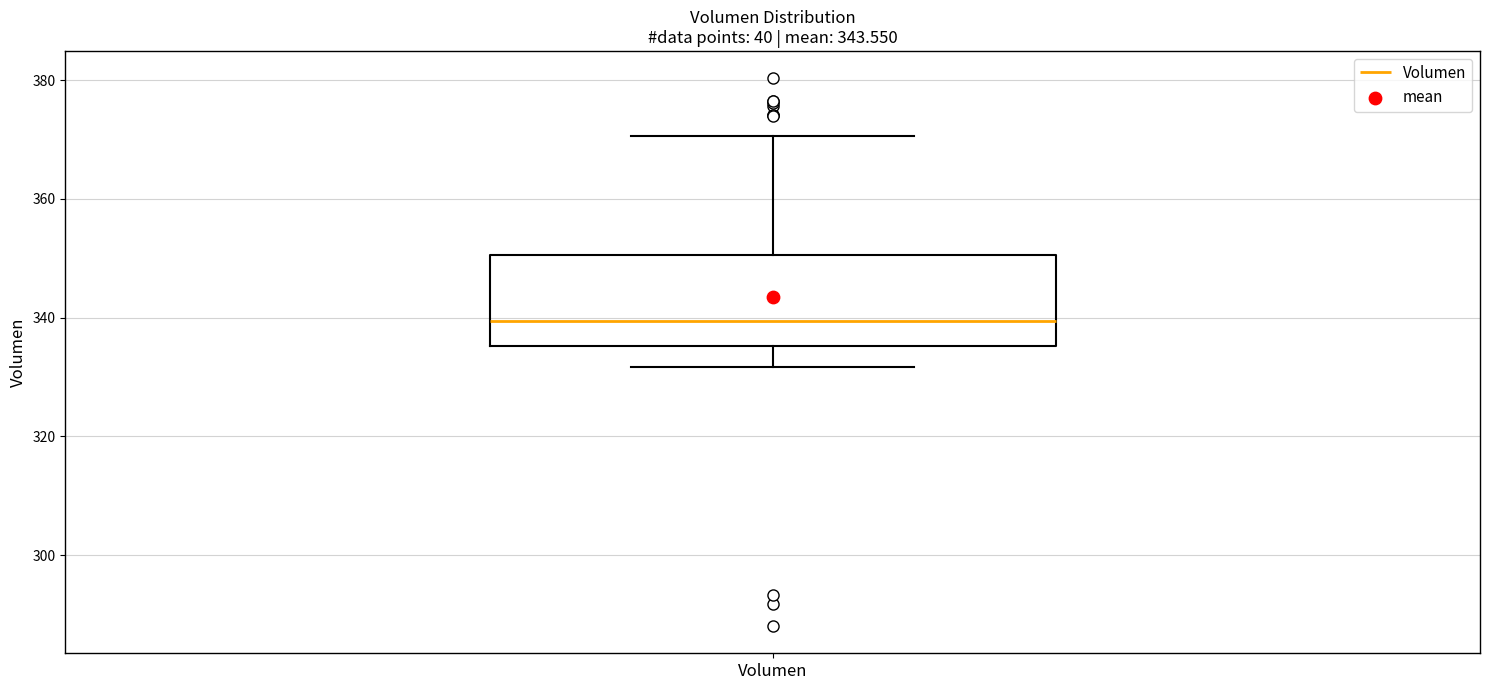

Transcribe this box plot: give where the median line is, the range the box spans, and where the two whiskers end, as read against the y-axis. The values are not printed on the chart, so give them approximately, as read against the axis.

median 340, box 336 to 350, whiskers 332 to 370